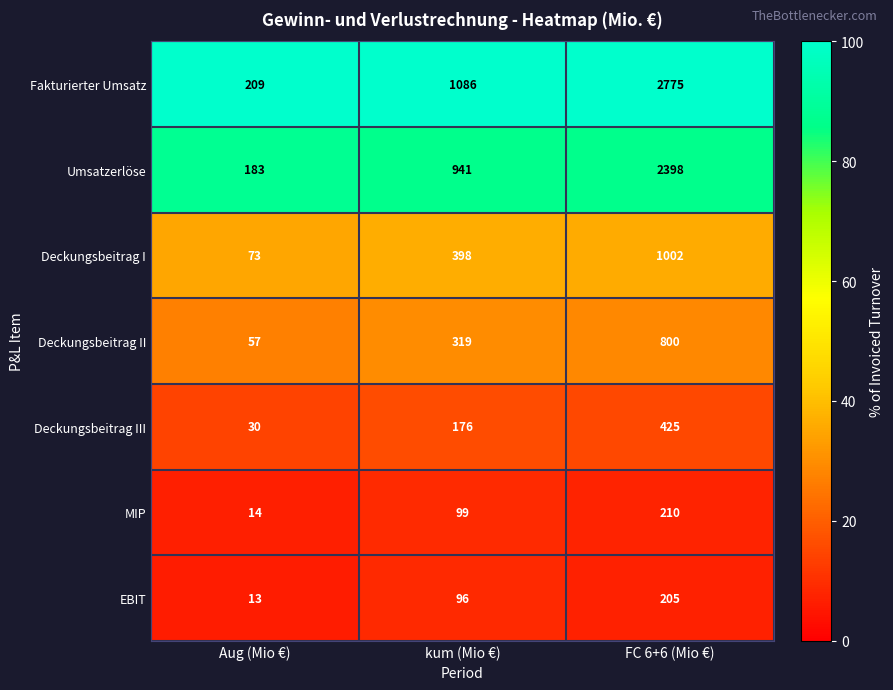

At which label does Umsatzerlöse reach its minimum?

Aug (Mio €)